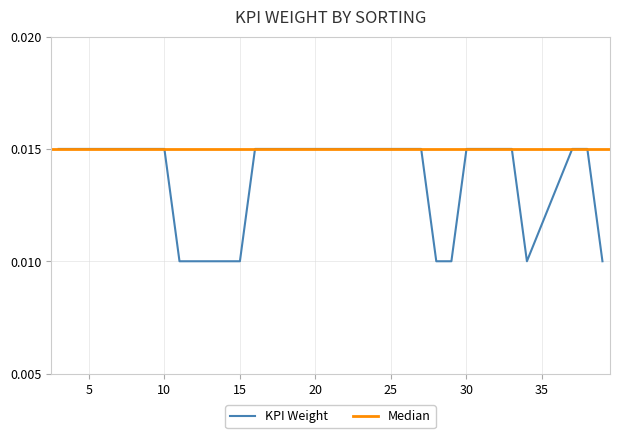

Where is the first local minimum?

34